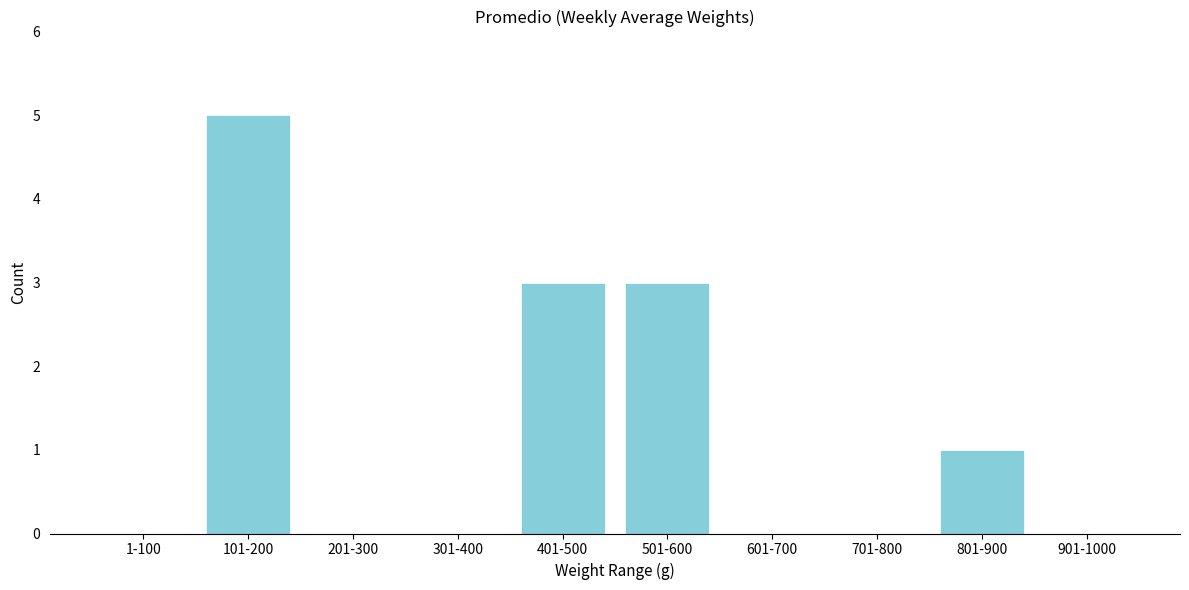

Reading right to left, extract all data points from this chart.

901-1000=0	801-900=1	701-800=0	601-700=0	501-600=3	401-500=3	301-400=0	201-300=0	101-200=5	1-100=0